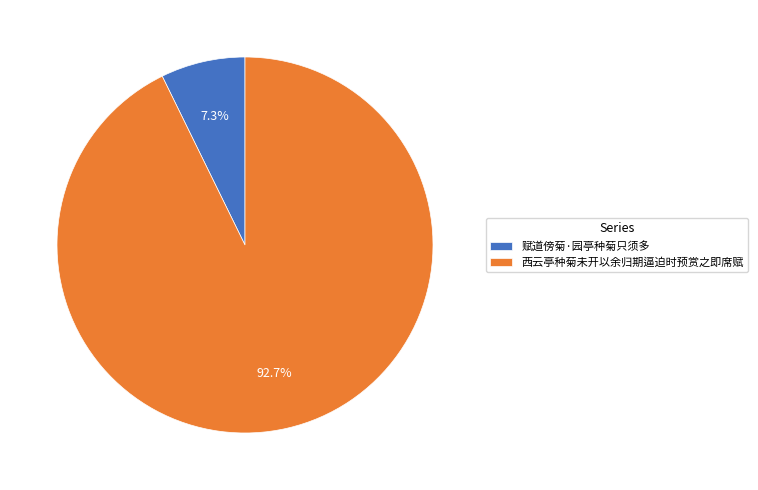

How much of the chart is everything except 西云亭种菊未开以余归期逼迫时预赏之即席赋?

7.3%